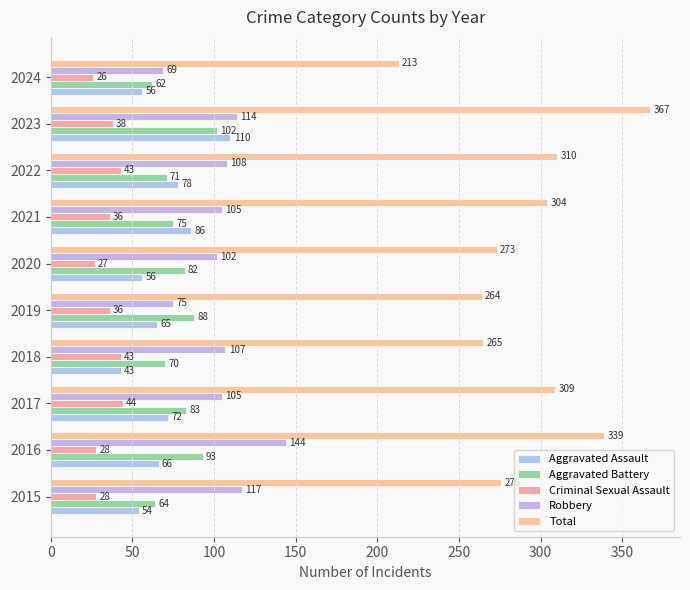

How many distinct data groups are displayed?

5